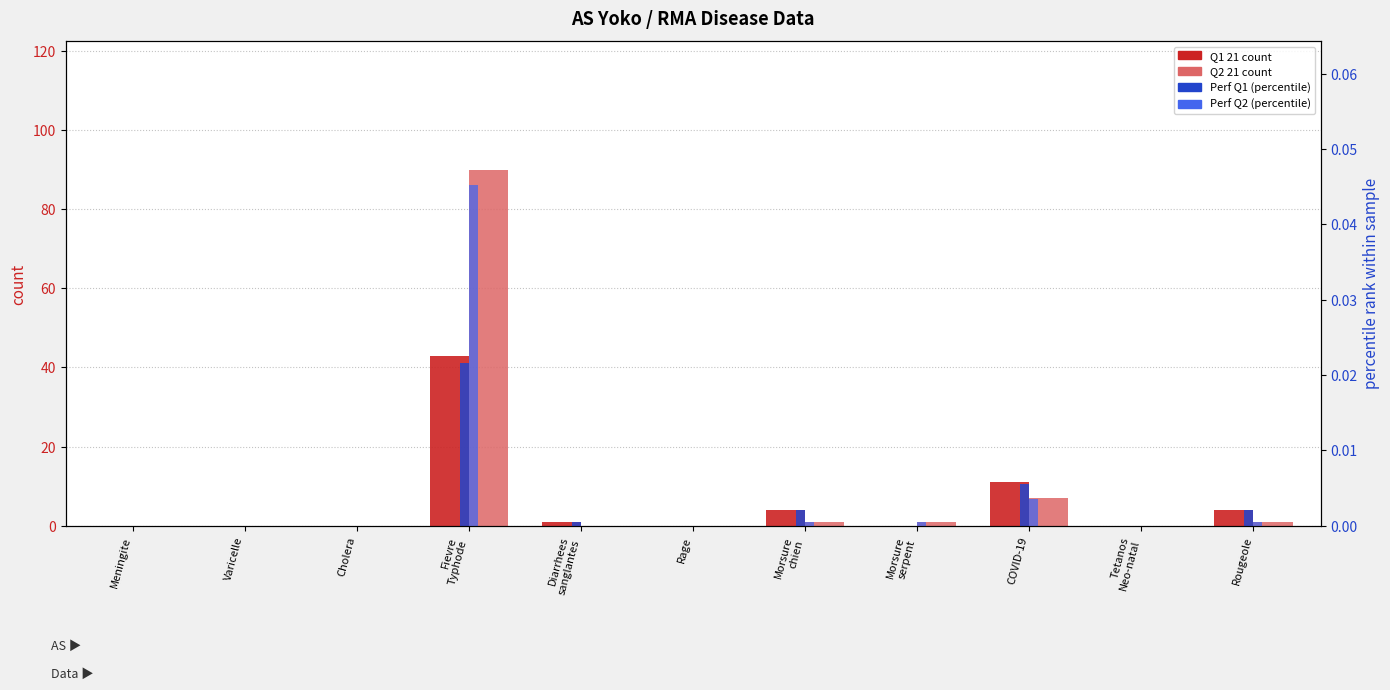

Is the value of Perf Q2 at Varicelle greater than the value of Q1 21 count at Morsure
serpent?

No